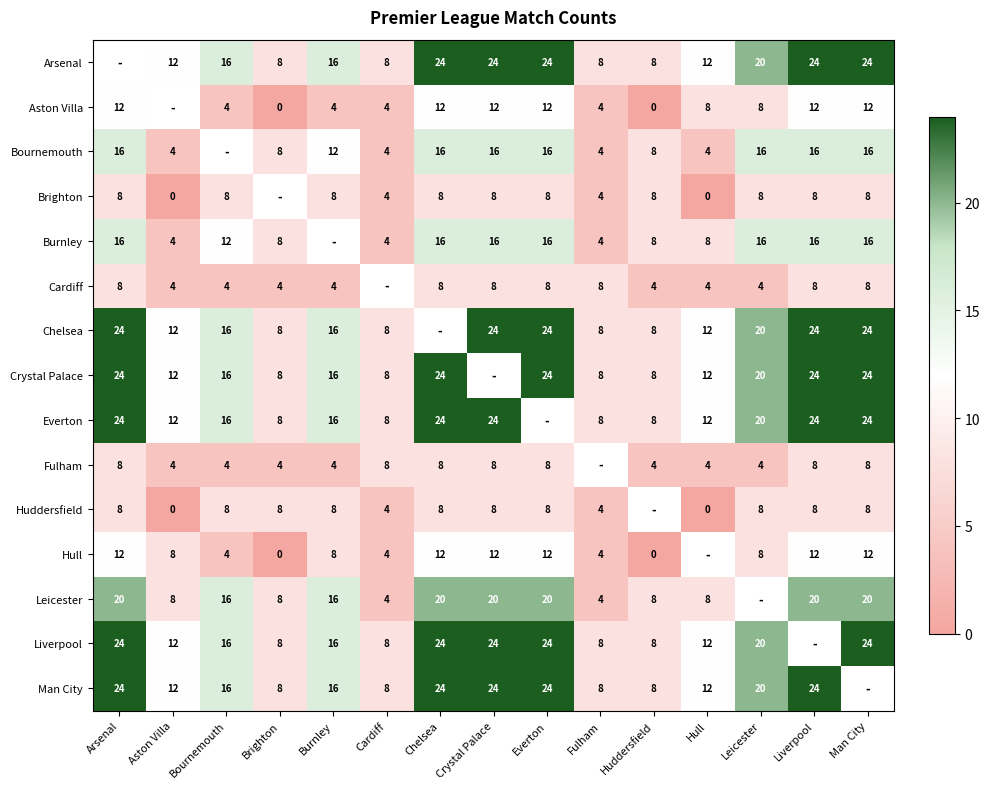

True or false: Chelsea has a value of 13 at Fulham.

False